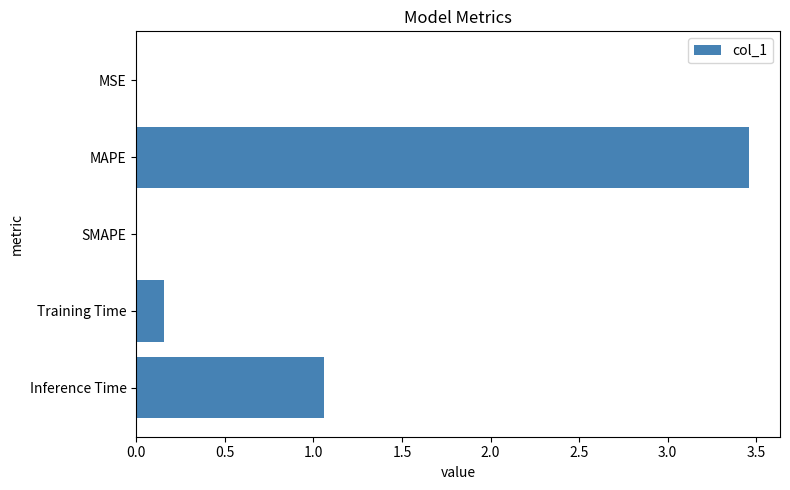

What is the sum of all values?

4.7